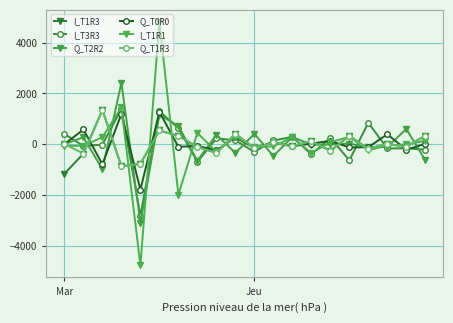

How many series are shown in this chart?

6